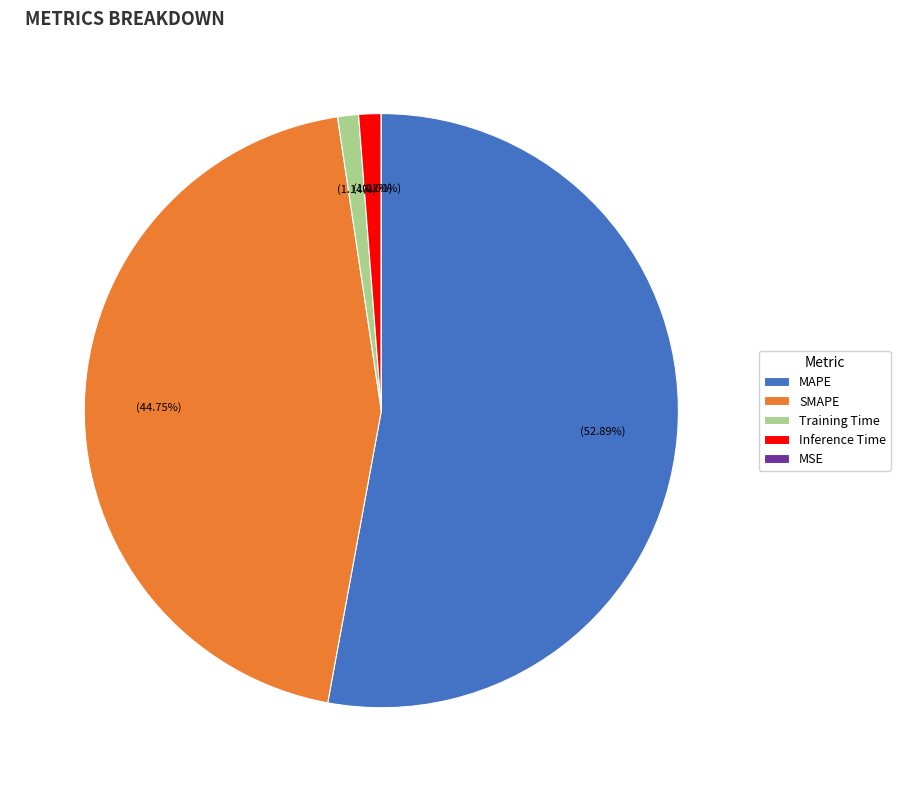

True or false: Inference Time accounts for 11% of the total.

False